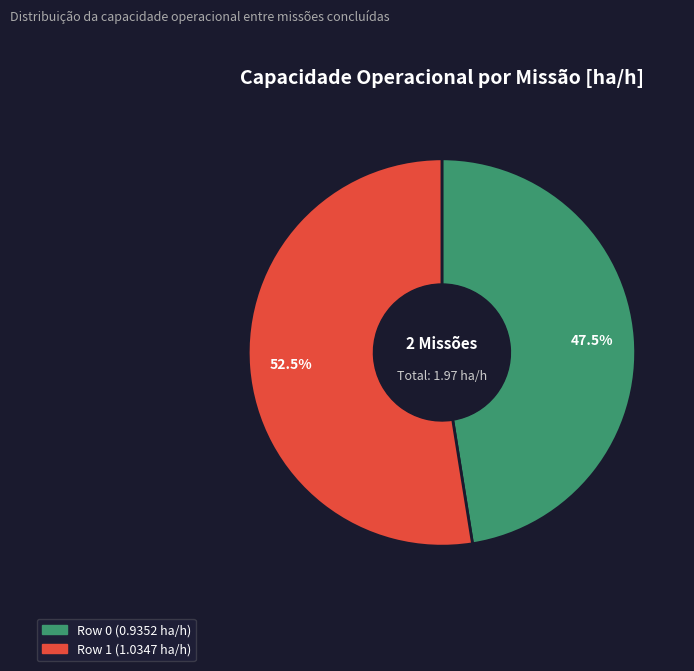

What is the smallest slice in the pie chart?

Row 0